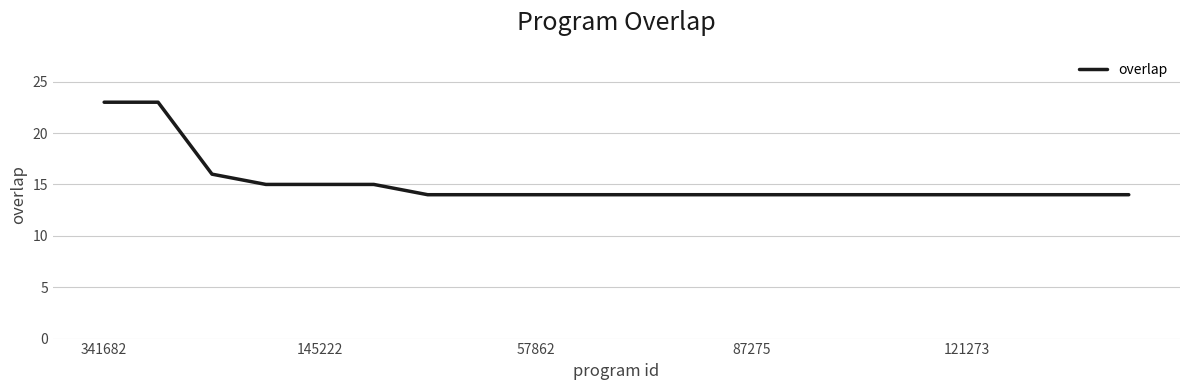

What is the difference between the maximum and minimum values?

9